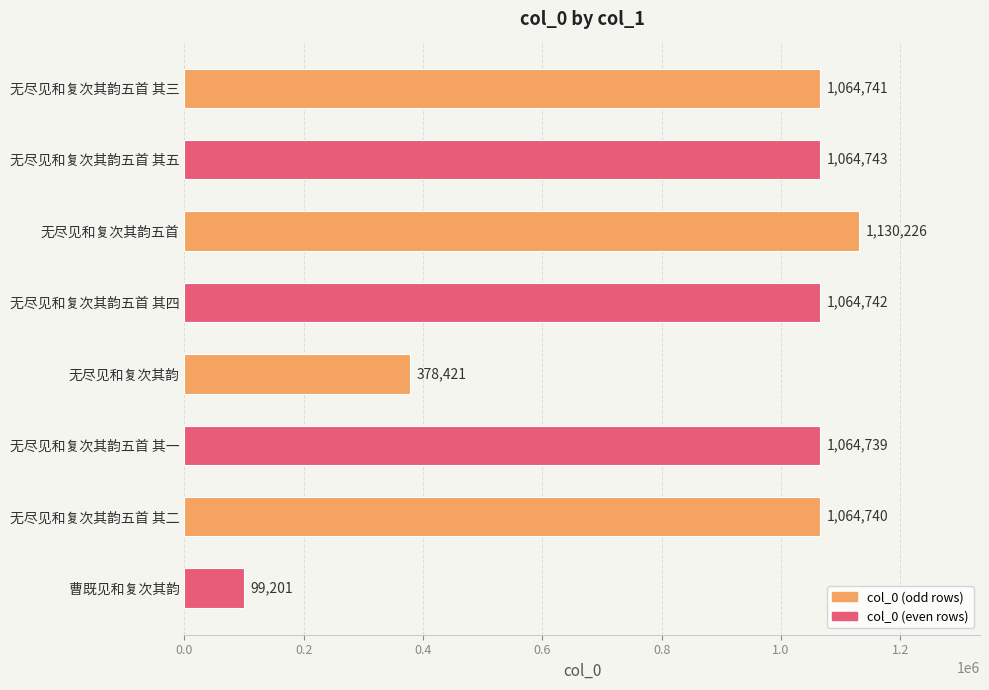

What is the change in value from 无尽见和复次其韵五首 to 无尽见和复次其韵?

-751805